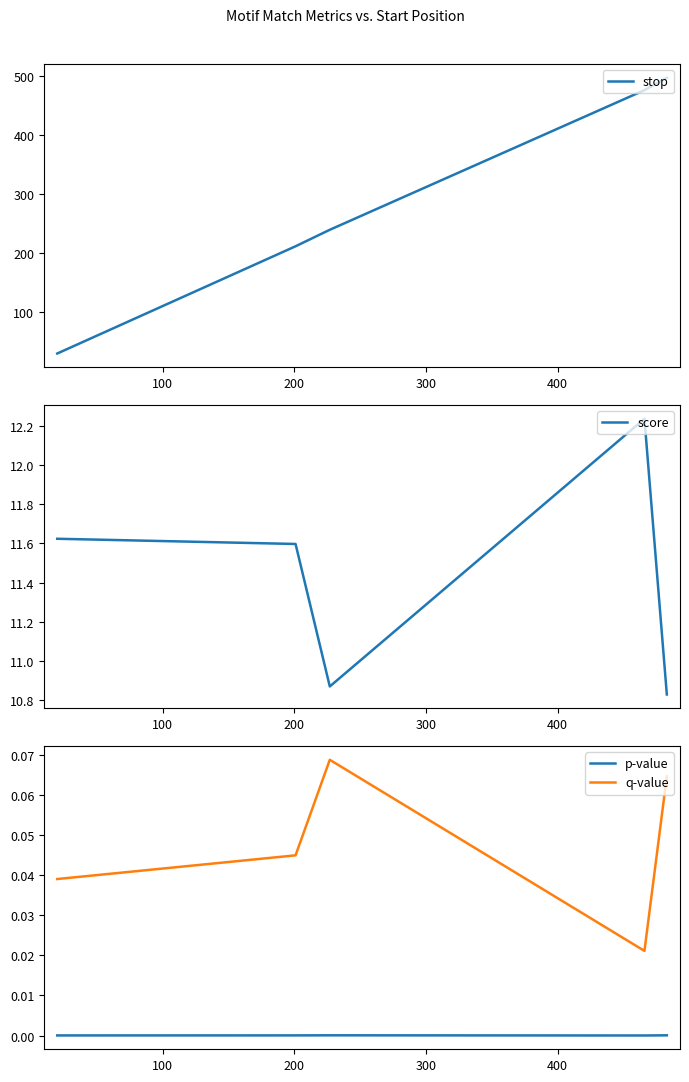

True or false: p-value and q-value cross at least once.

False